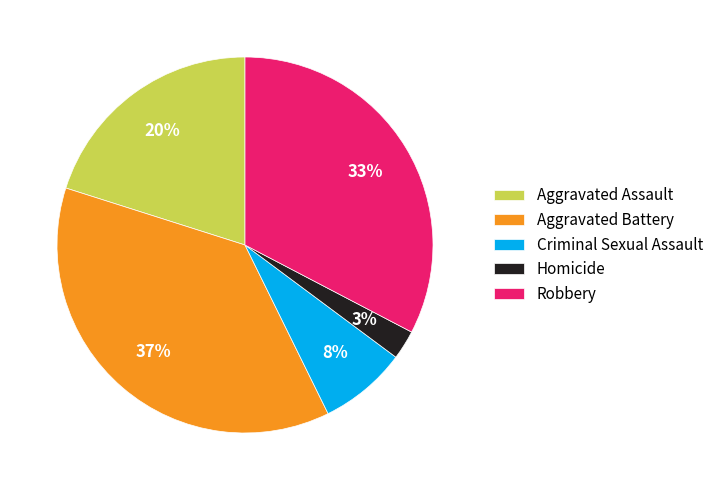

Is the sum of Aggravated Assault and Robbery greater than half?

Yes